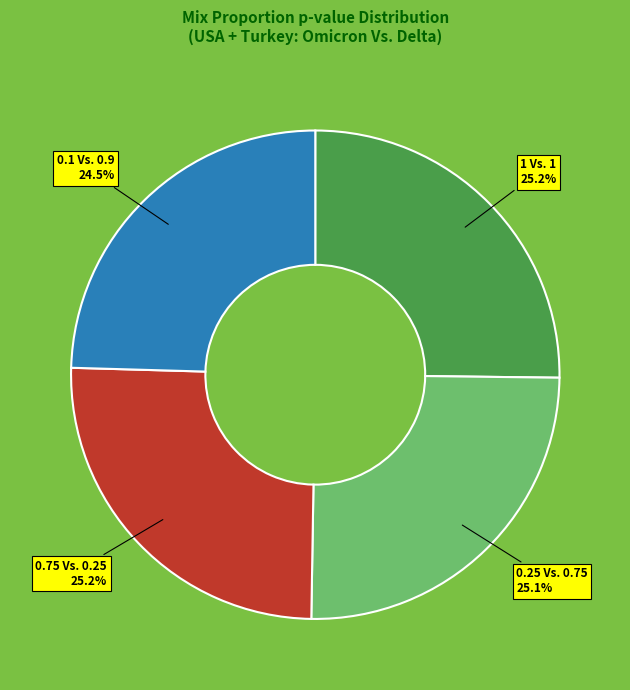

Is there a majority slice in this chart?

No